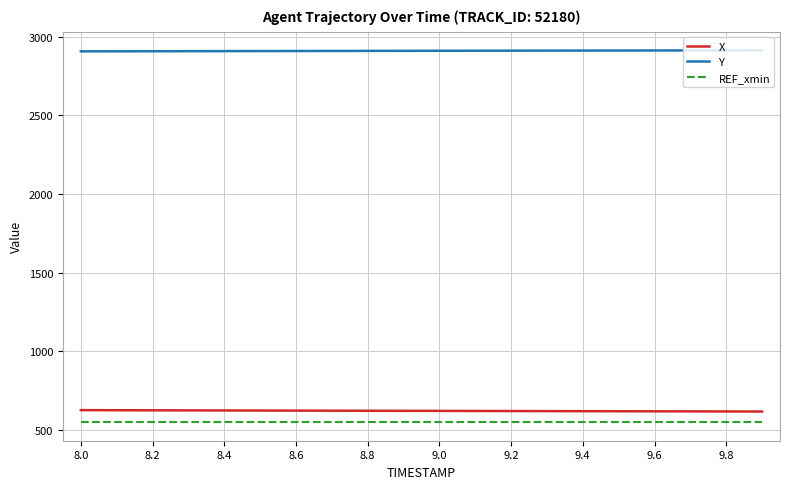

What is the minimum value shown in the chart?

548.7